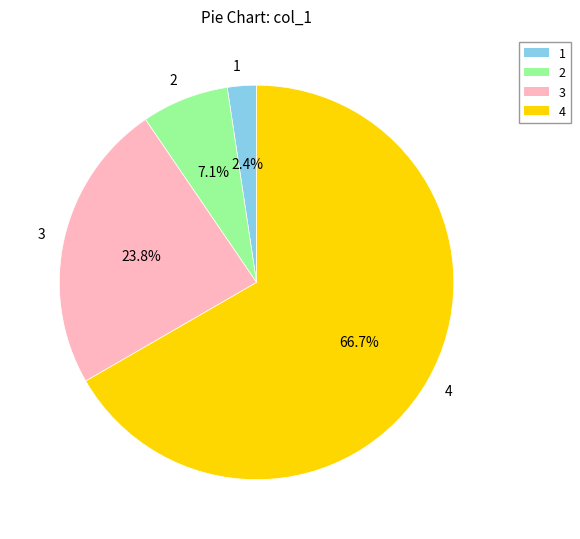

How many slices are in this pie chart?

4